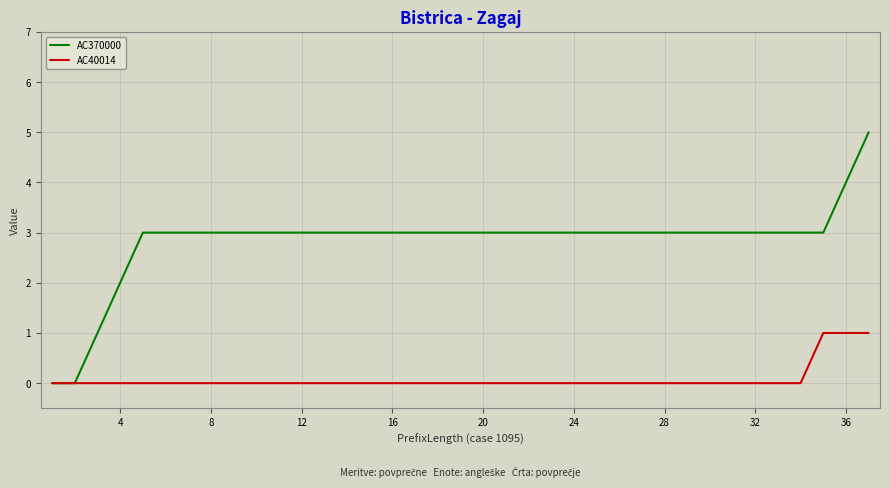

Which series has the widest spread of values?

AC370000